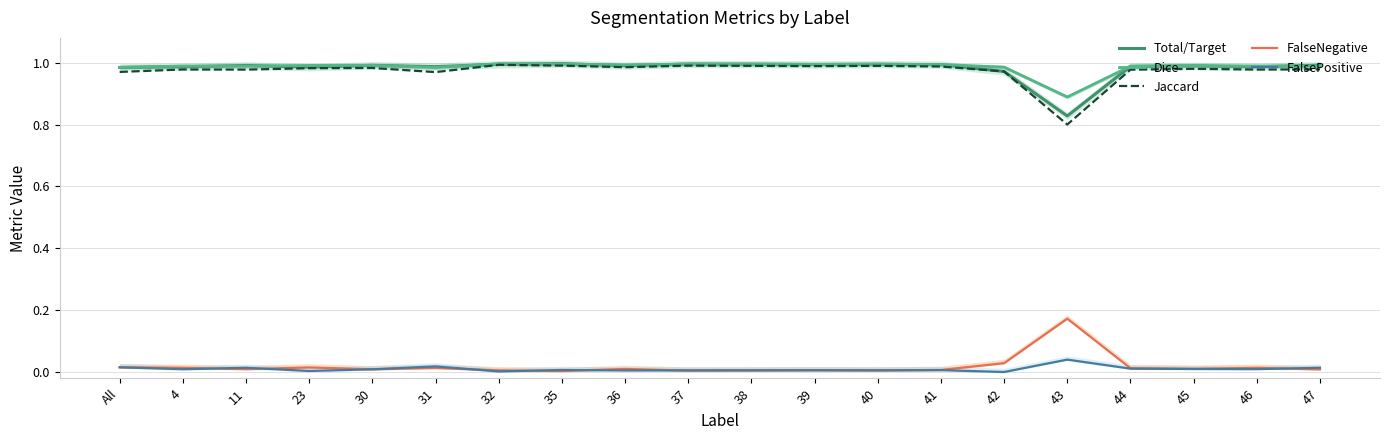

At how many categories does at least one series exceed 0?

20